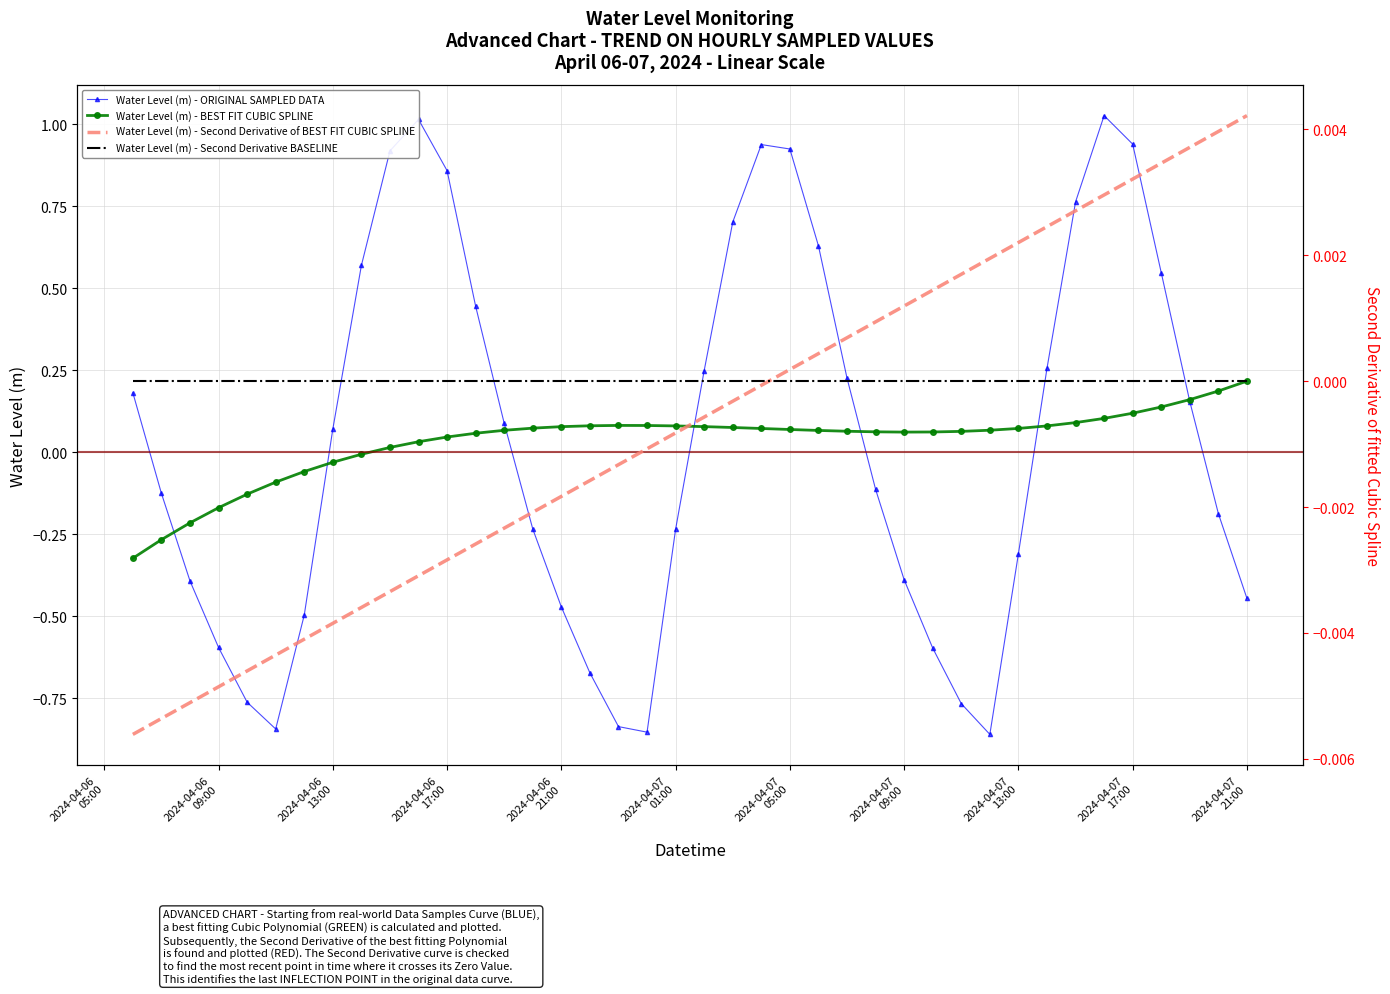

What is the smallest value displayed?

-0.9